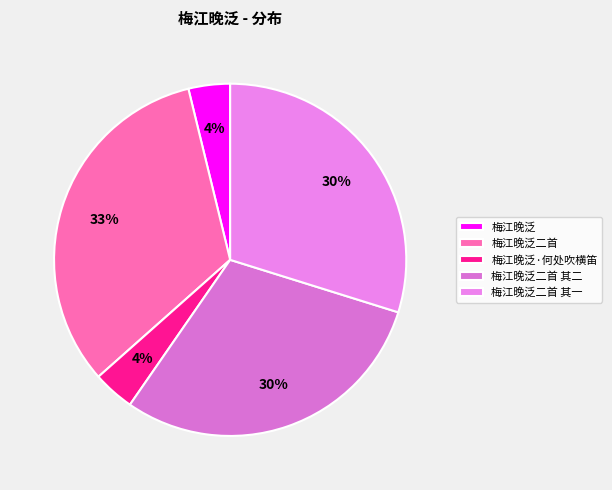

Is there any slice that represents more than half of the pie?

No